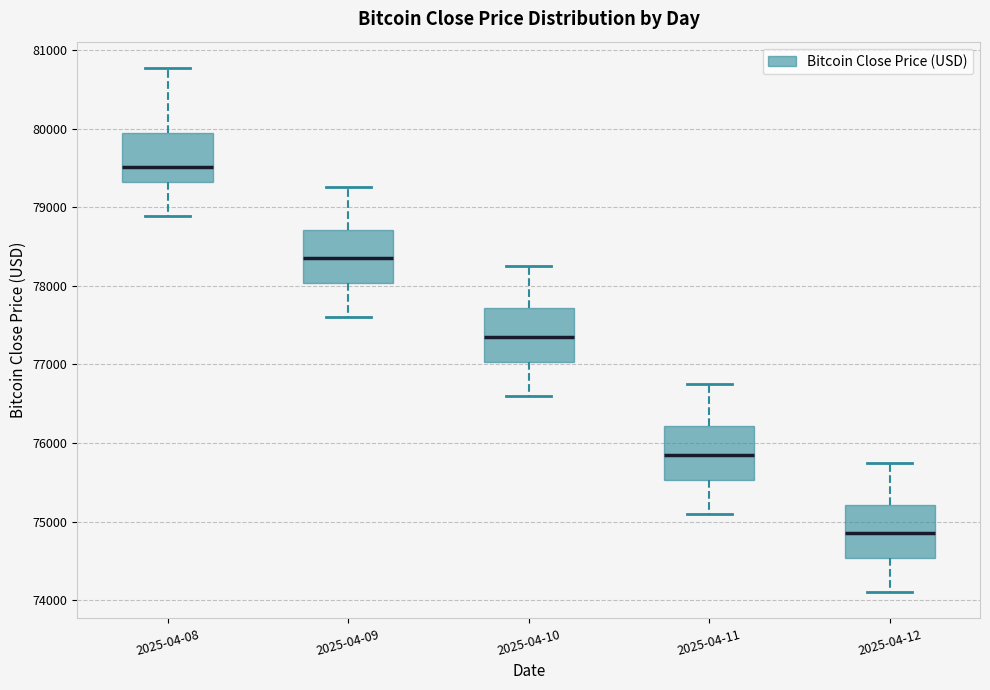

Which box's median line is the highest?

2025-04-08